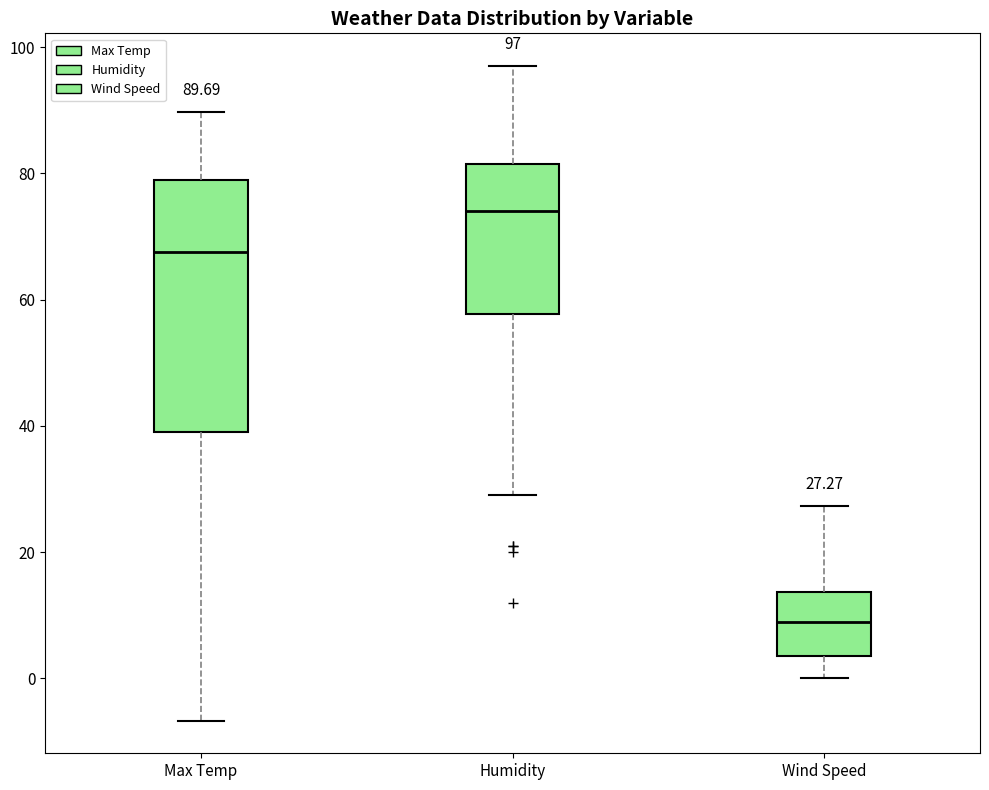

Comparing the boxes themselves (not the whiskers), which one is the tallest?

Max Temp